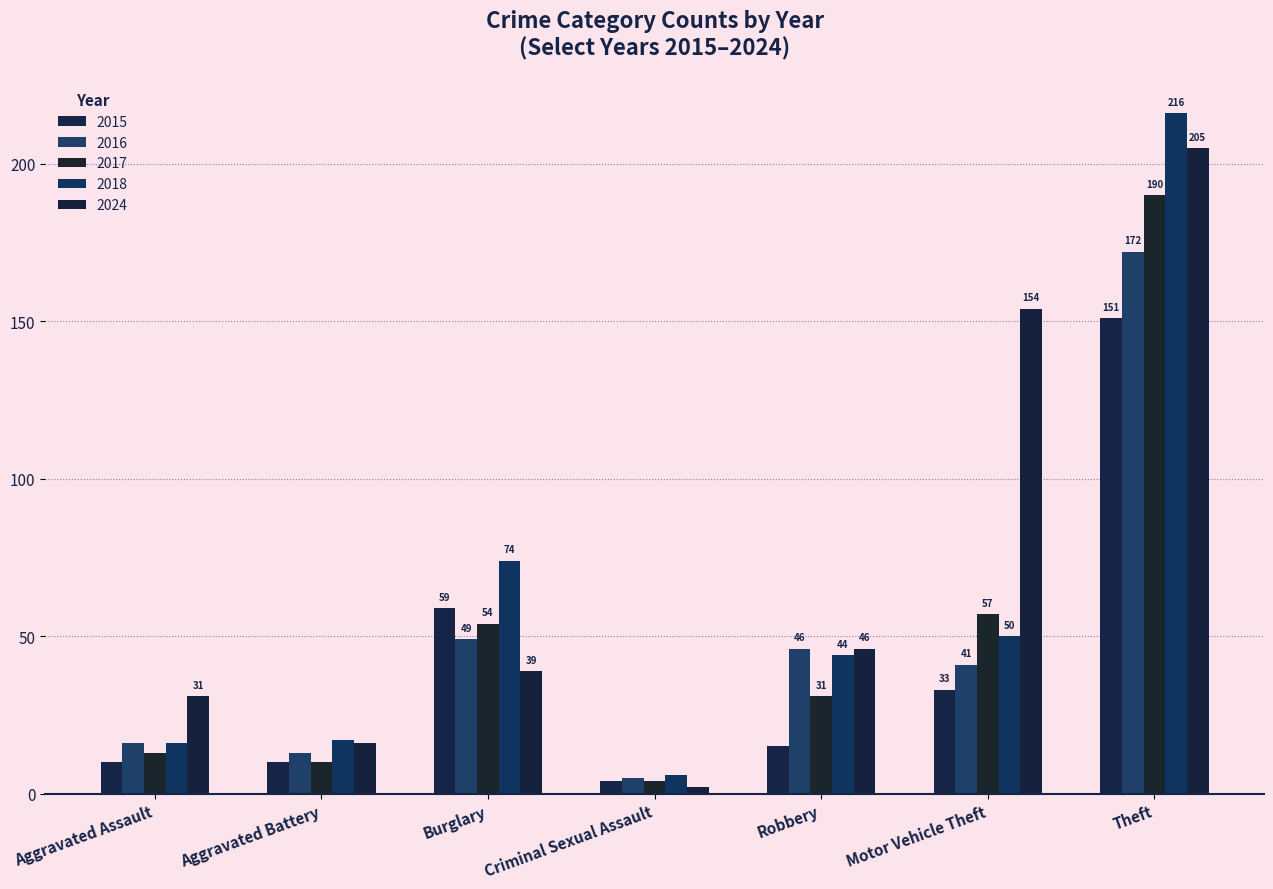

What is the average value of the 2015 series?

40